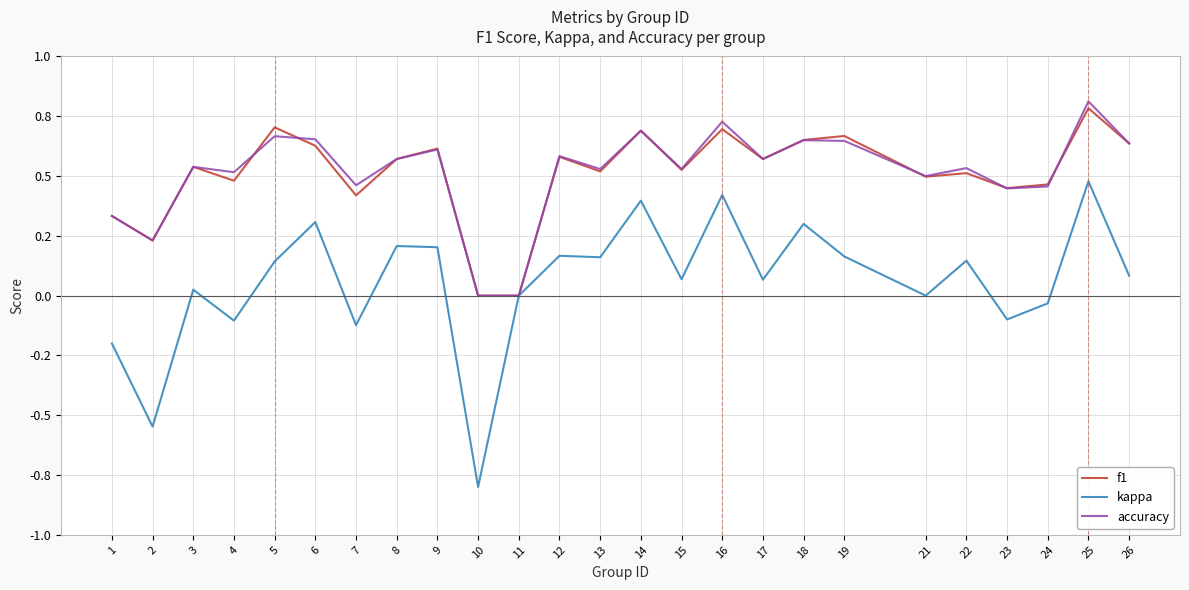

At how many categories does at least one series exceed 0?

23